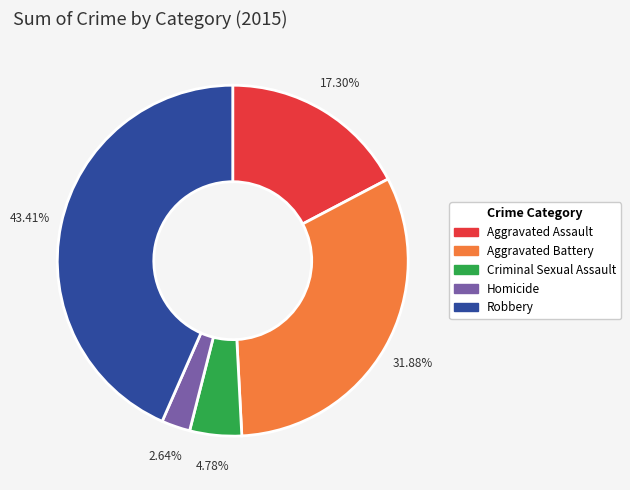

How much of the chart is everything except Aggravated Battery?

68.1%